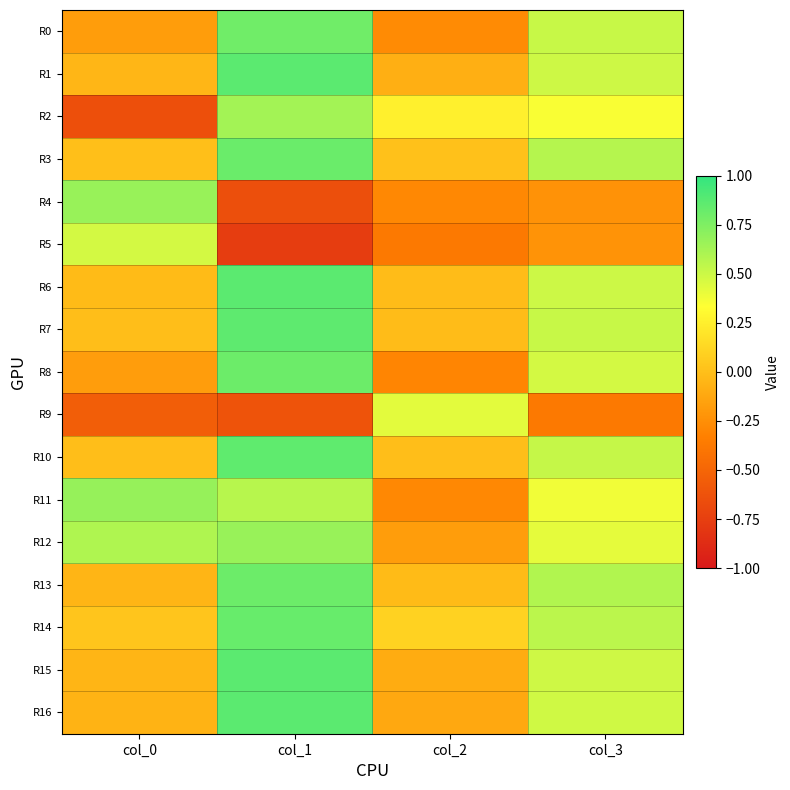

Reading left to right, what are all the values shown in this chart?

R0: col_0=-0.2	col_1=0.8	col_2=-0.3	col_3=0.5
R1: col_0=-0.0	col_1=0.9	col_2=-0.1	col_3=0.5
R2: col_0=-0.6	col_1=0.6	col_2=0.3	col_3=0.4
R3: col_0=0.0	col_1=0.8	col_2=0.0	col_3=0.6
R4: col_0=0.7	col_1=-0.6	col_2=-0.3	col_3=-0.2
R5: col_0=0.5	col_1=-0.8	col_2=-0.4	col_3=-0.2
R6: col_0=-0.0	col_1=0.9	col_2=-0.0	col_3=0.5
R7: col_0=-0.0	col_1=0.9	col_2=-0.0	col_3=0.5
R8: col_0=-0.2	col_1=0.8	col_2=-0.3	col_3=0.5
R9: col_0=-0.5	col_1=-0.6	col_2=0.4	col_3=-0.4
R10: col_0=-0.0	col_1=0.9	col_2=-0.0	col_3=0.5
R11: col_0=0.7	col_1=0.6	col_2=-0.3	col_3=0.4
R12: col_0=0.6	col_1=0.7	col_2=-0.2	col_3=0.4
R13: col_0=-0.1	col_1=0.8	col_2=-0.0	col_3=0.6
R14: col_0=0.0	col_1=0.8	col_2=0.1	col_3=0.6
R15: col_0=-0.1	col_1=0.9	col_2=-0.1	col_3=0.5
R16: col_0=-0.1	col_1=0.9	col_2=-0.1	col_3=0.5